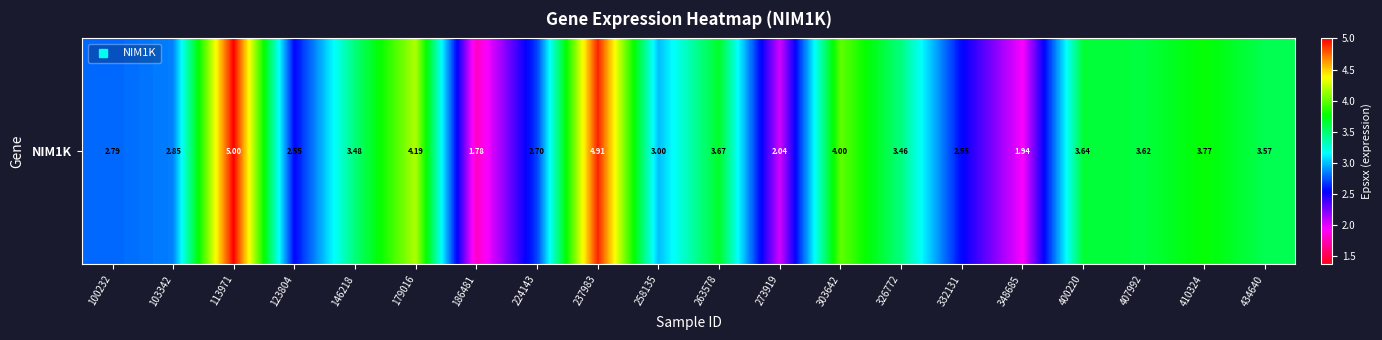

The value at 303642 is 6.9. True or false?

False